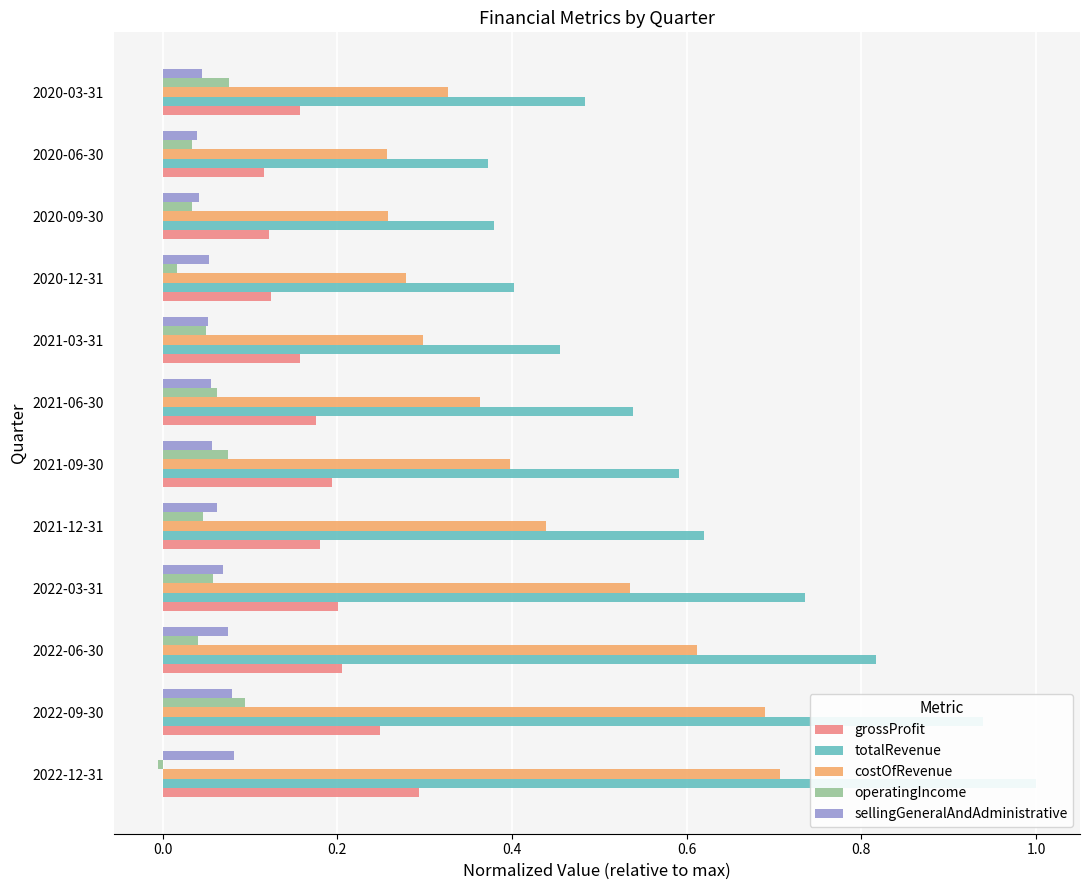

What is the difference between the maximum and second lowest values in the totalRevenue series?

0.6